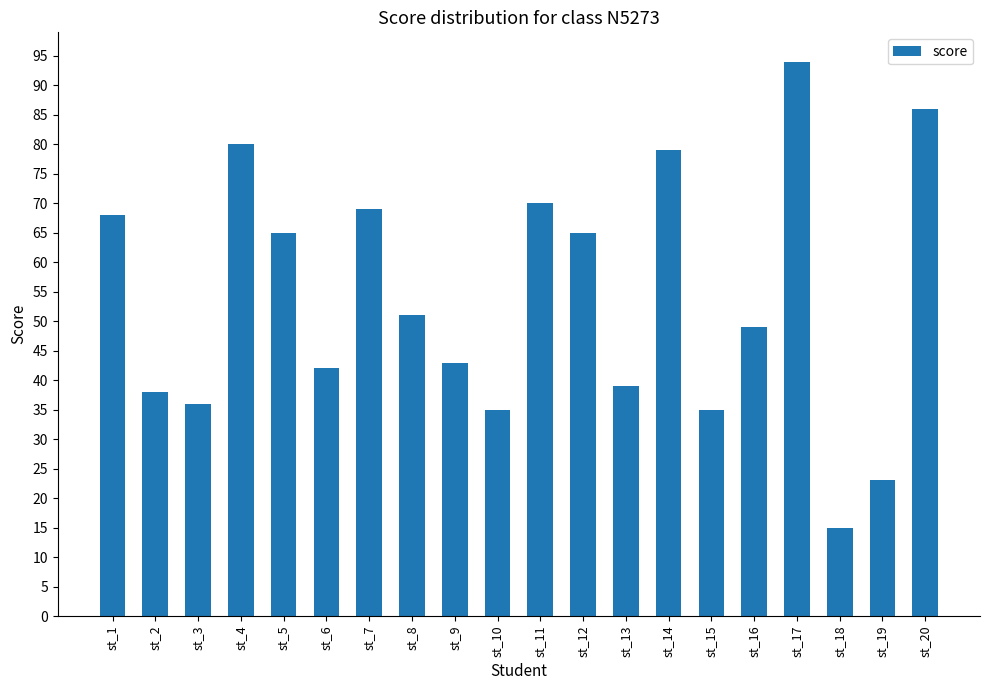

What is the value of the 4th bar from the left?

80